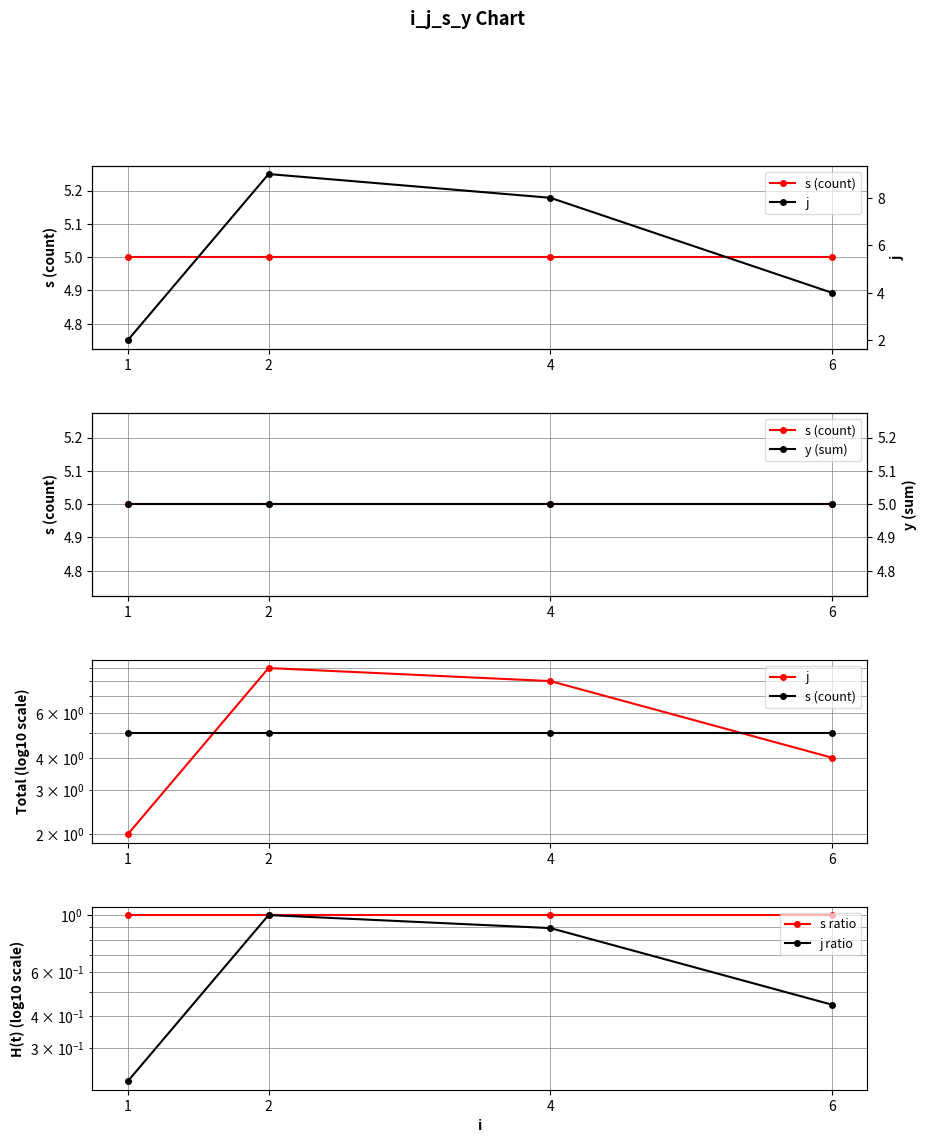

Is it true that j equals 9.0 at 2?

True